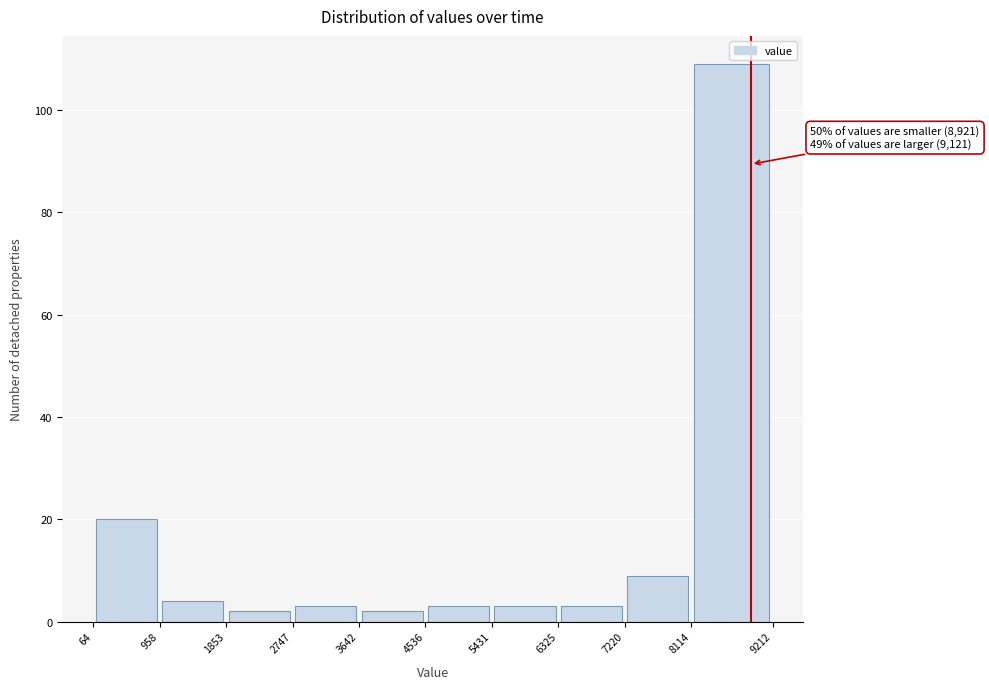

Over which range of the x-axis is the bar tallest?

8114 to 9212